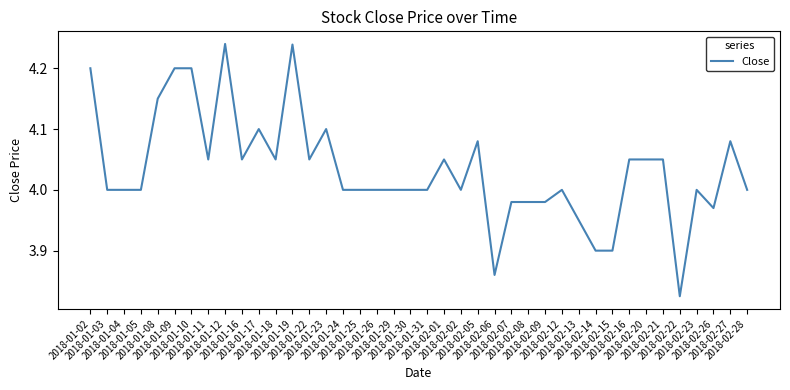

At which label is the value closest to 4?

2018-01-03